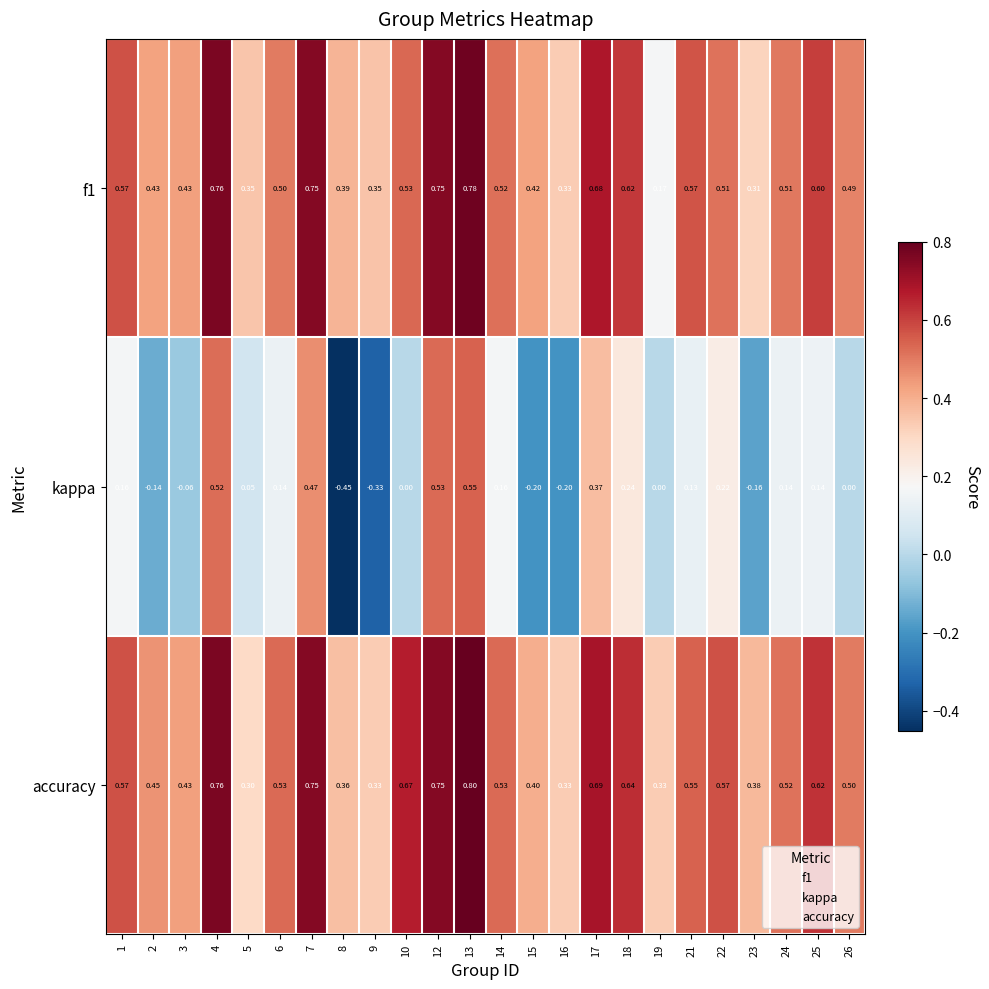

Rank the series at 21 from highest to lowest value.

f1, accuracy, kappa